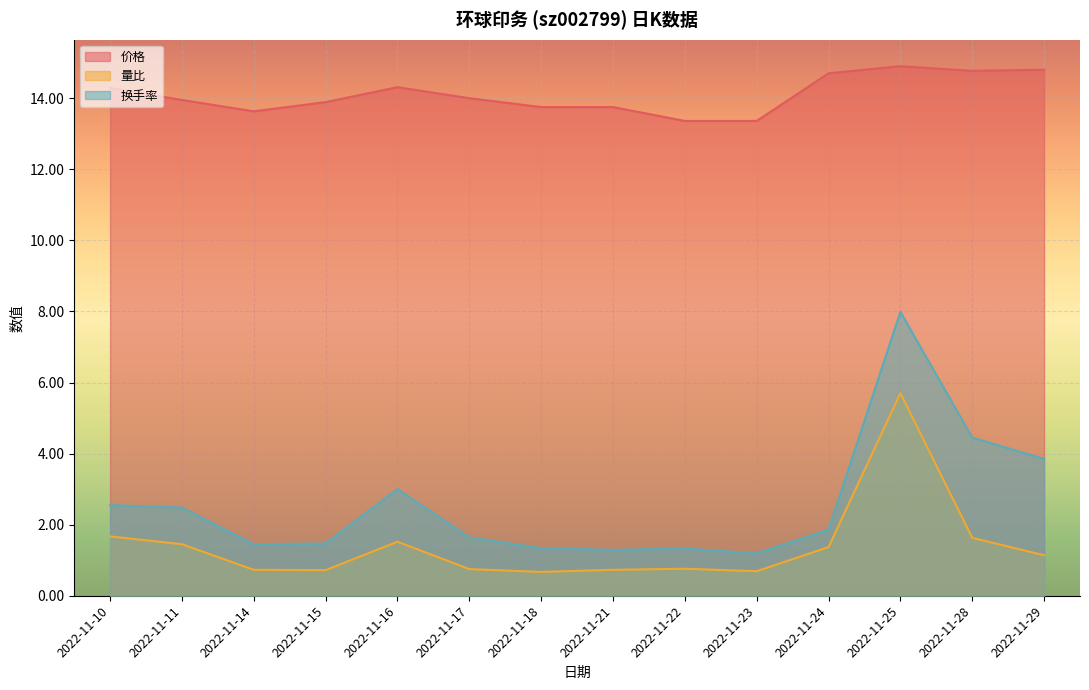

Between 2022-11-14 and 2022-11-16, which is larger?

2022-11-16